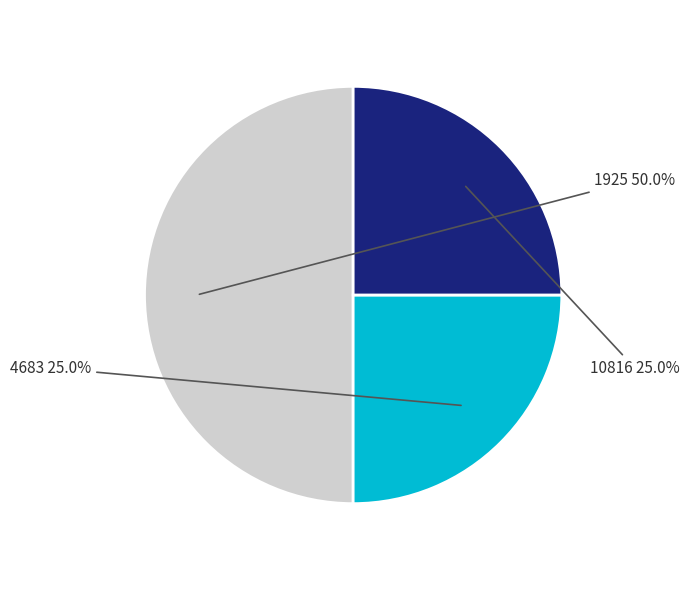

The 1925 slice represents 50% of the pie. True or false?

True